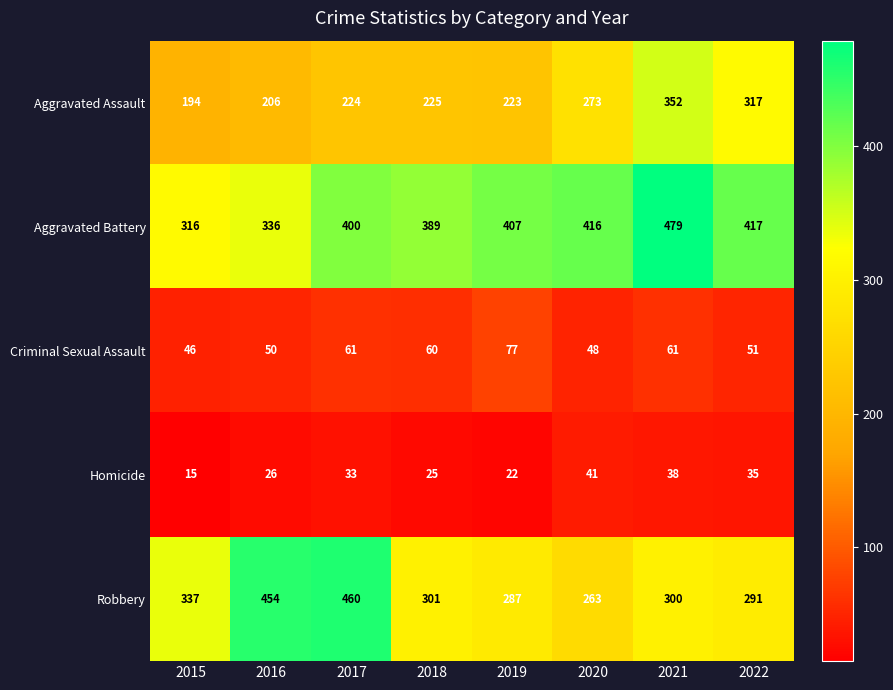

What is the difference between the second highest and minimum values in the Homicide series?

23